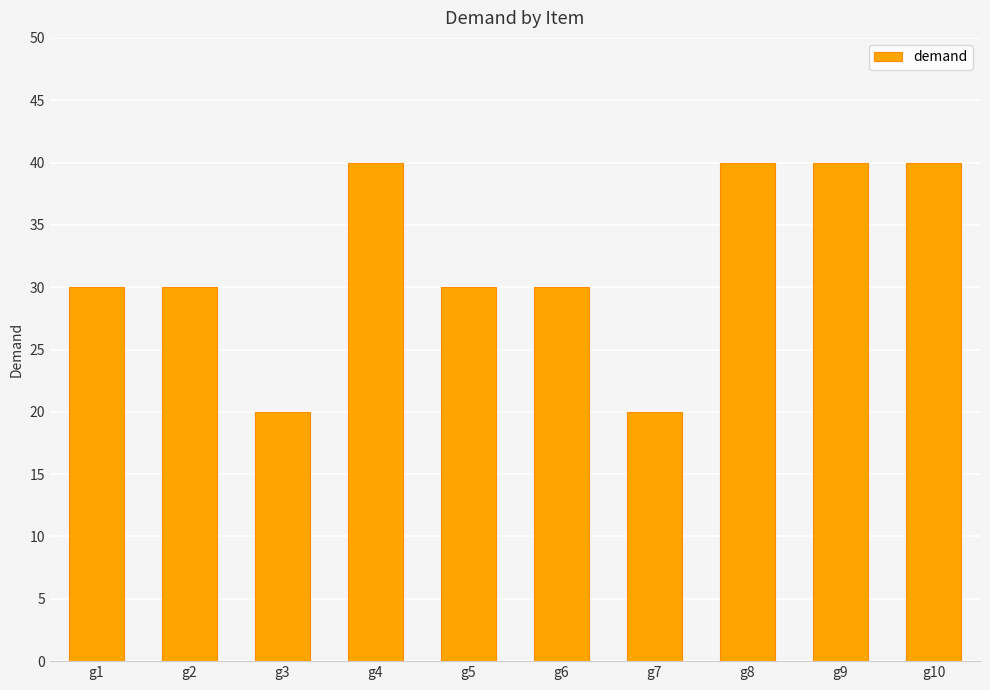

What is the difference between the second highest and minimum values?

20